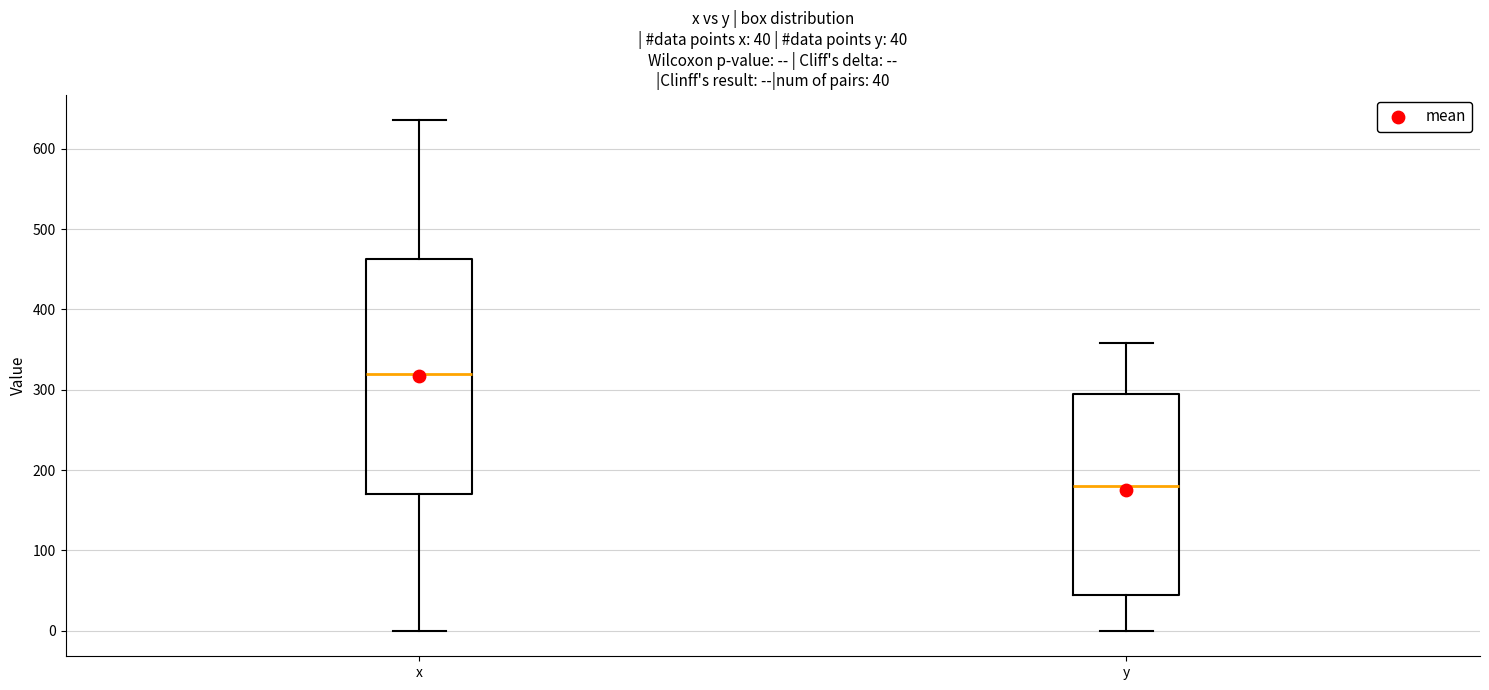

Comparing the boxes themselves (not the whiskers), which one is the tallest?

x